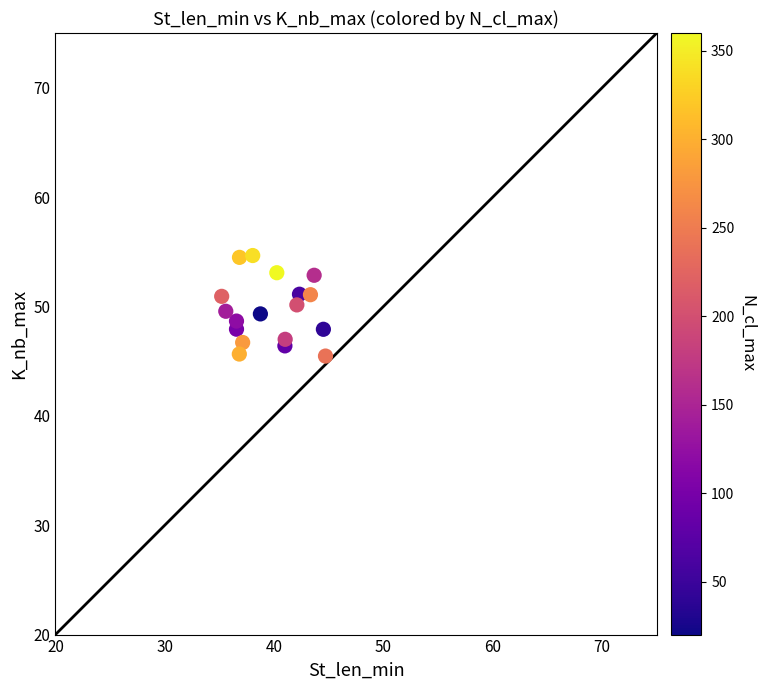

What is the range of Y values (max minus min)?

9.2